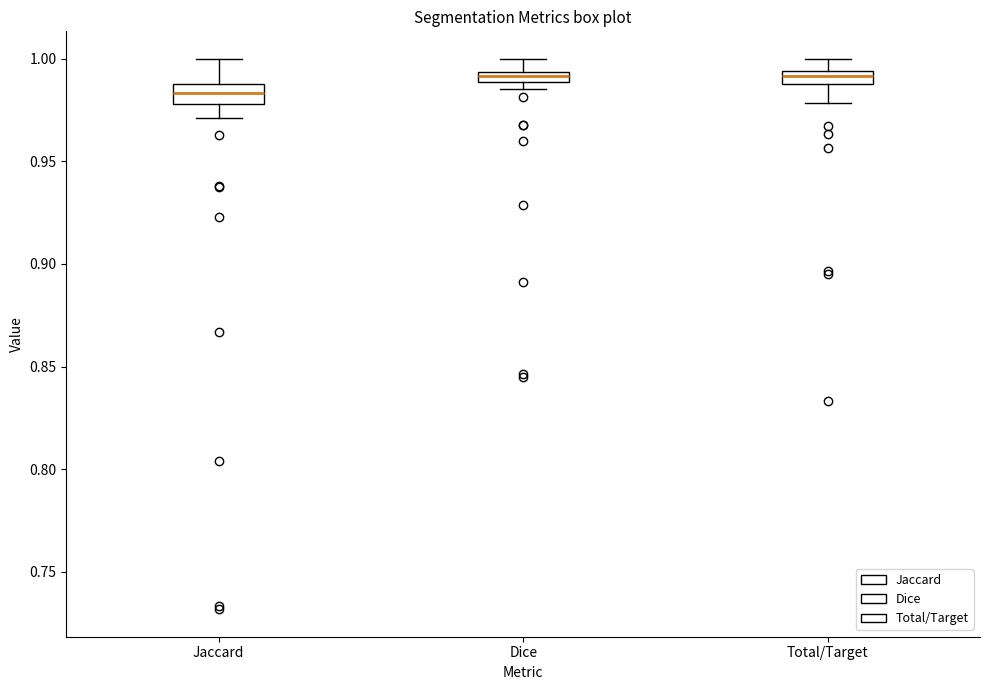

Which box has the lowest median line?

Jaccard